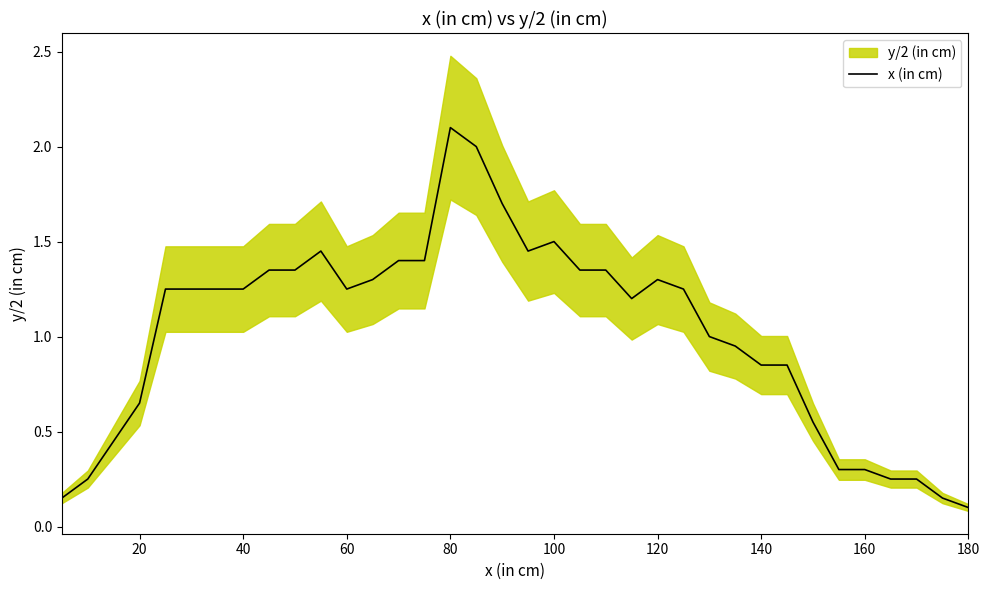

True or false: x (in cm) has a value of 1.3 at 80.

False